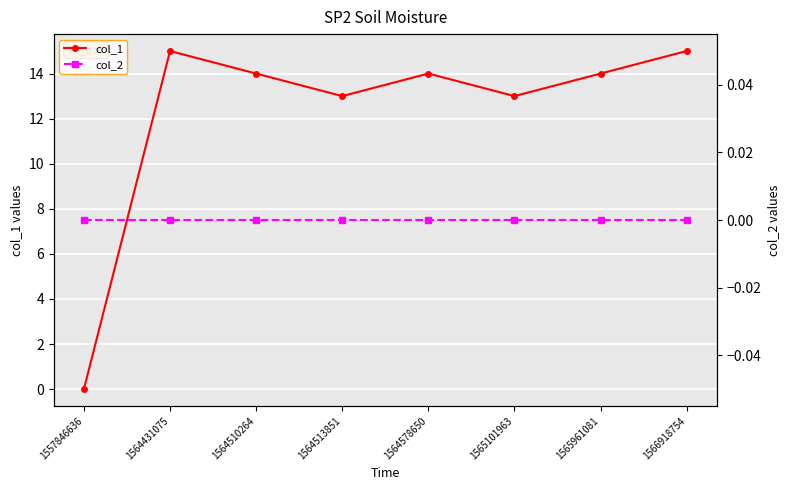

Is it true that col_1 equals 5 at 1564431075?

False